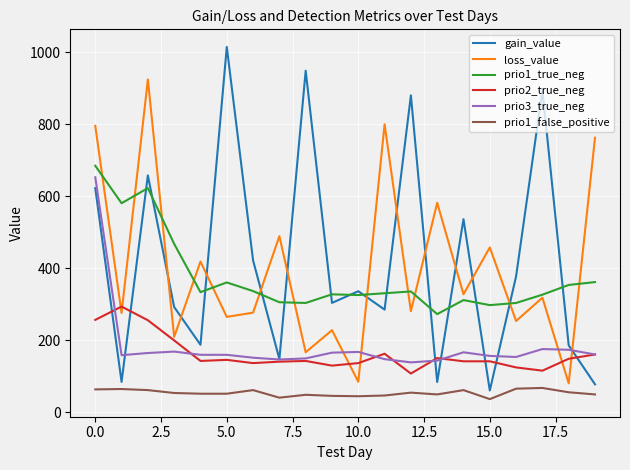

Which series has the widest spread of values?

gain_value